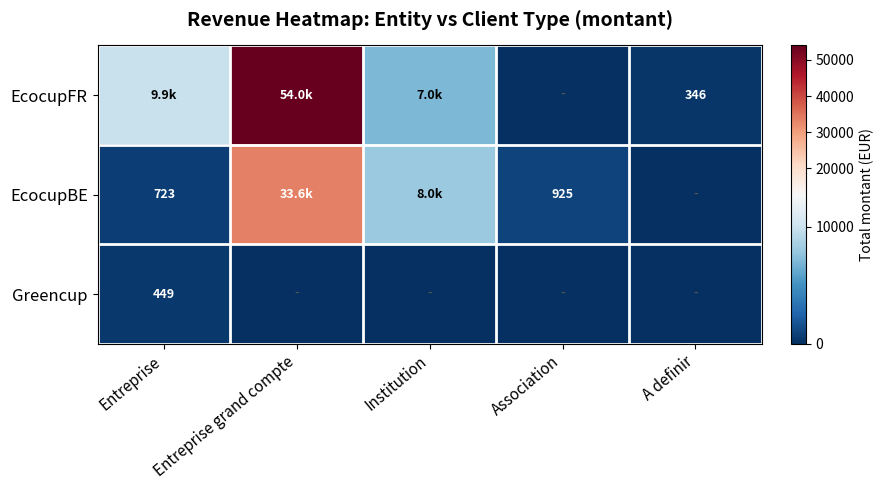

Which series has the widest spread of values?

EcocupFR